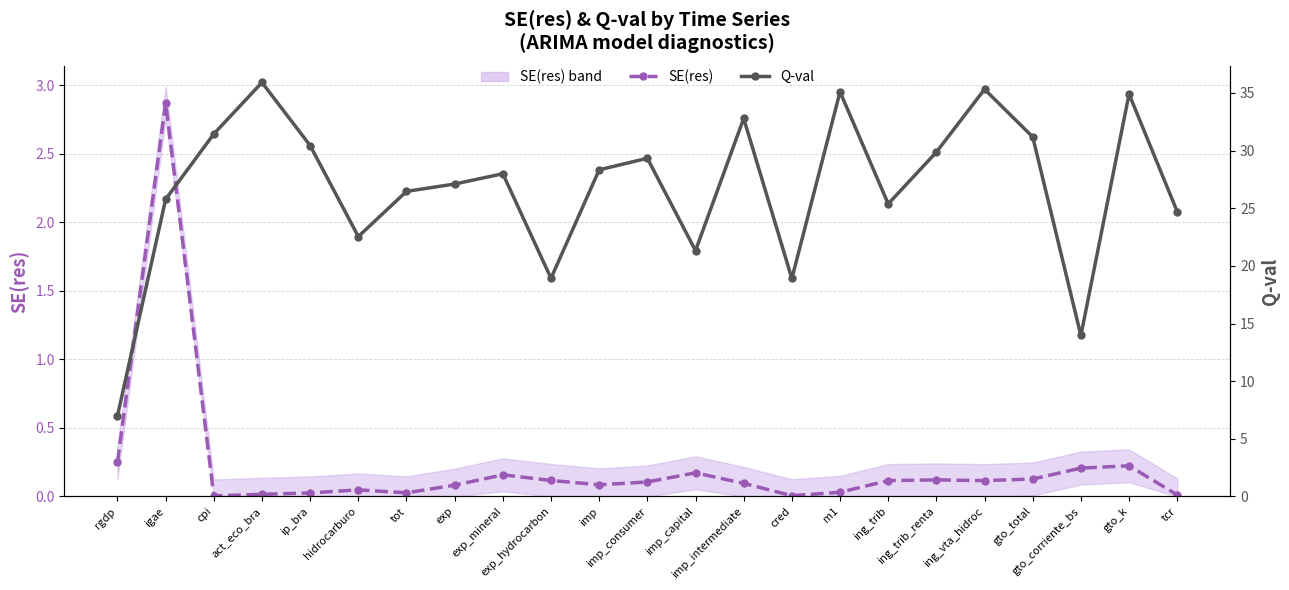

How many data points does each series have?

23